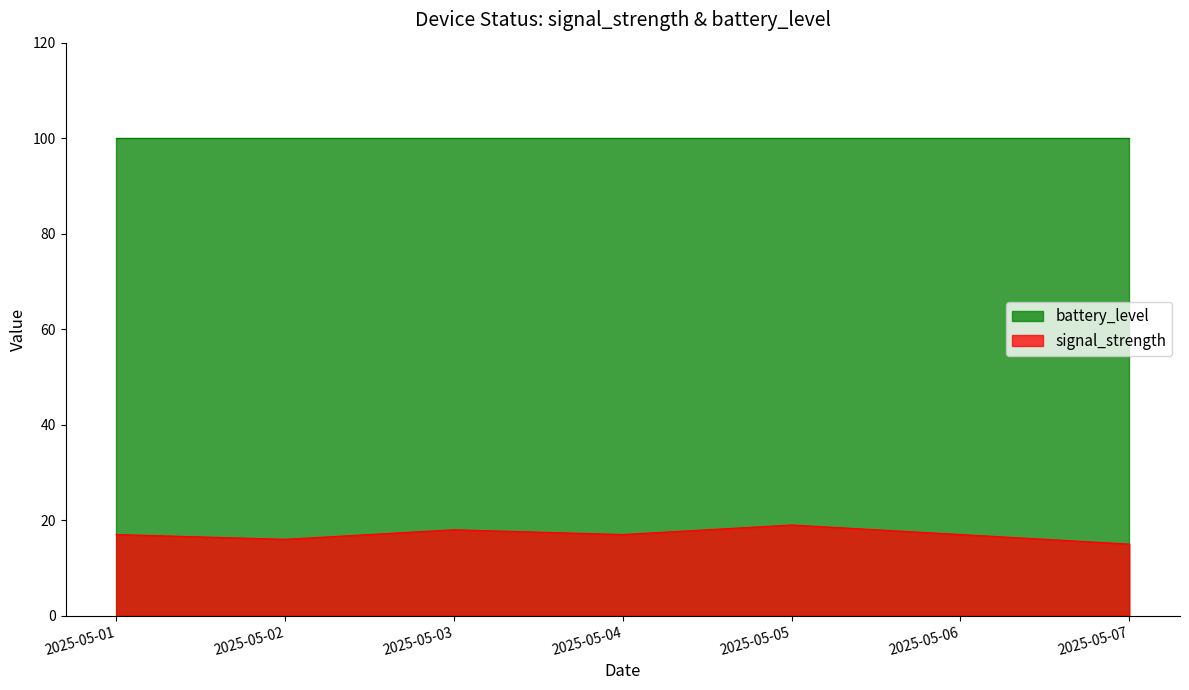

Between 2025-05-04 and 2025-05-06, which series saw the biggest shift?

signal_strength